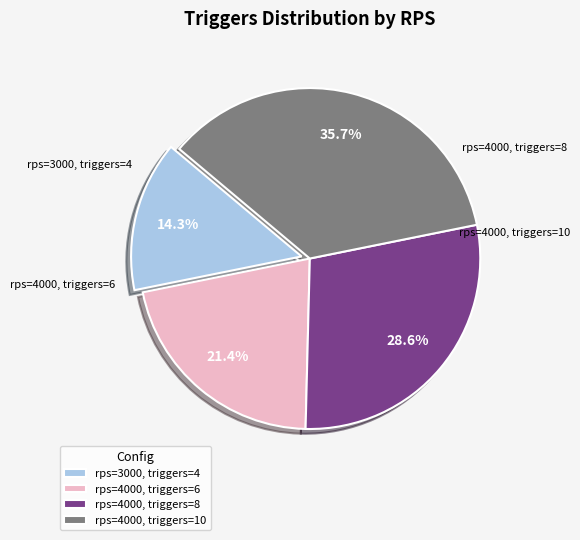

Which category has the smallest portion of the pie?

rps=3000, triggers=4